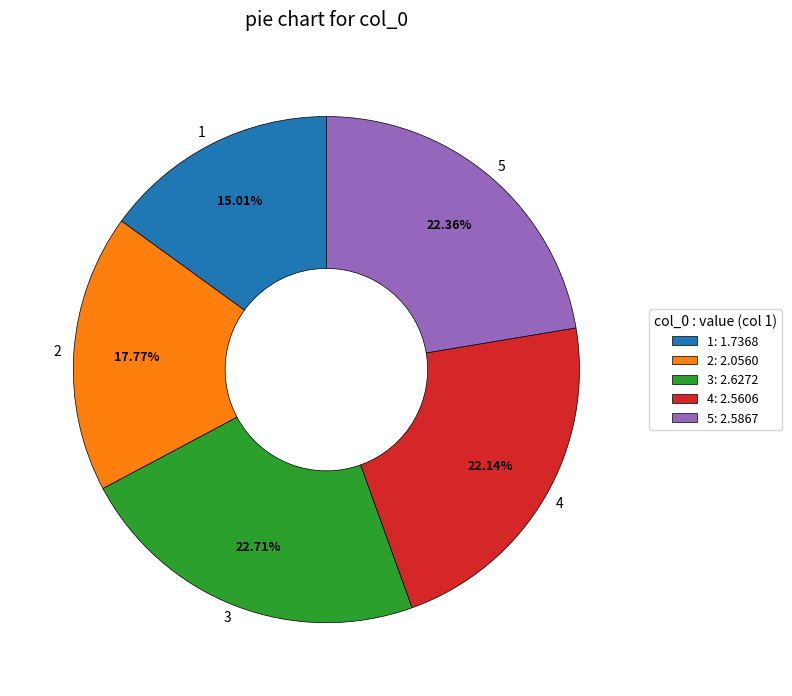

To the nearest percent, what percentage of the pie is 1?

15%